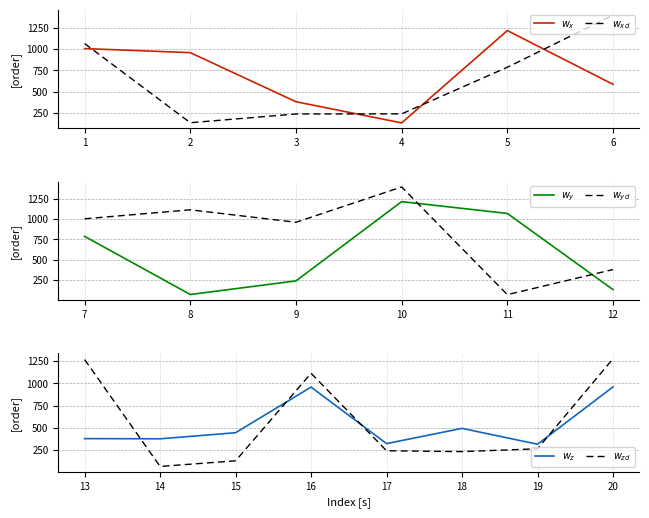

True or false: order_actual has more than 1 points higher than both neighbors.

True